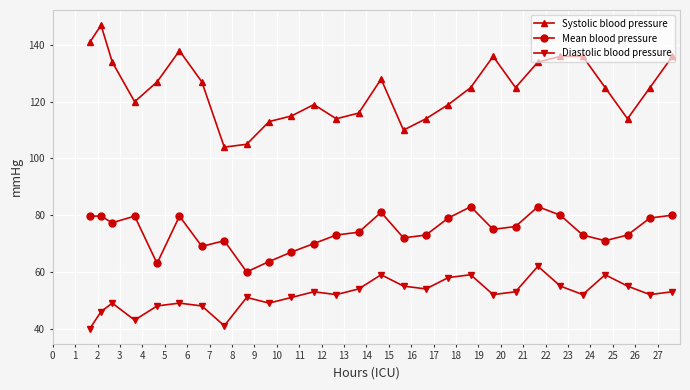

What is the value of the Mean blood pressure point at the 6th from the left?

79.7